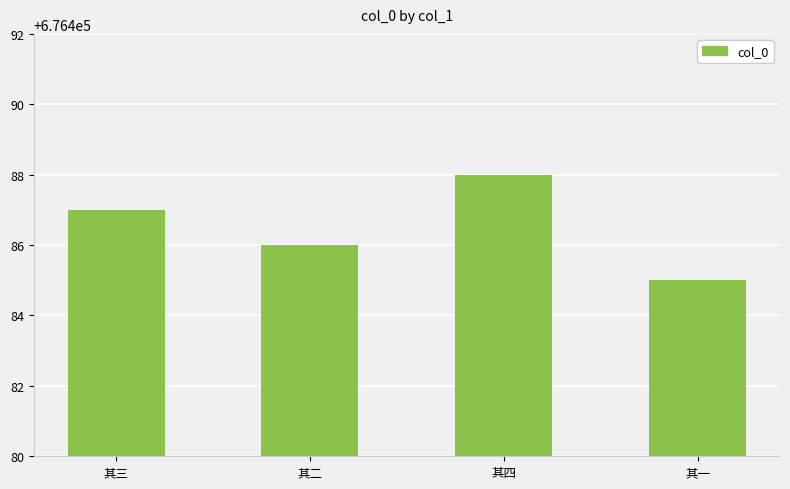

At which category does the chart reach its peak across all series?

其四